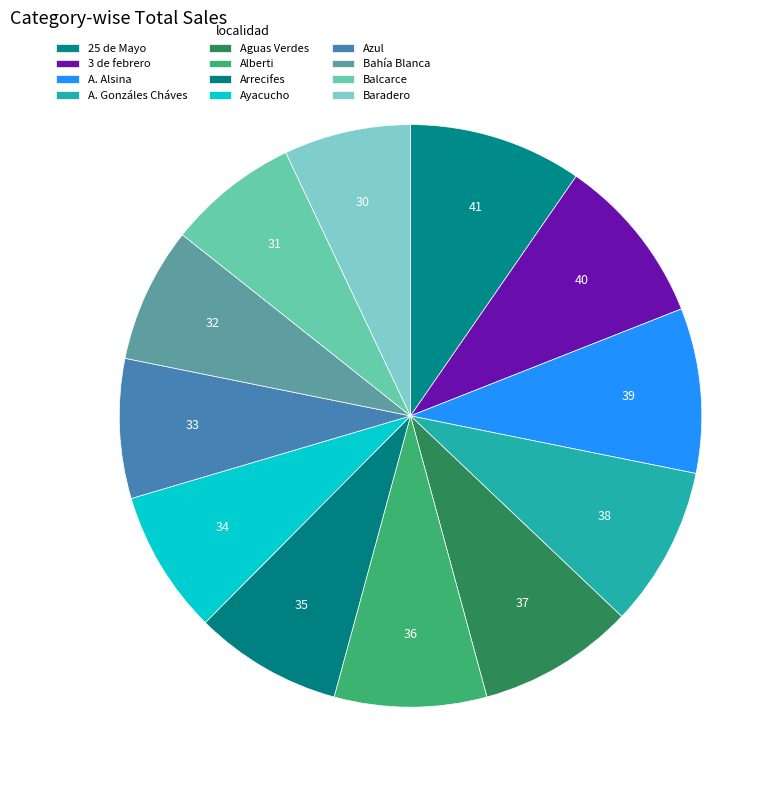

Is there a majority slice in this chart?

No